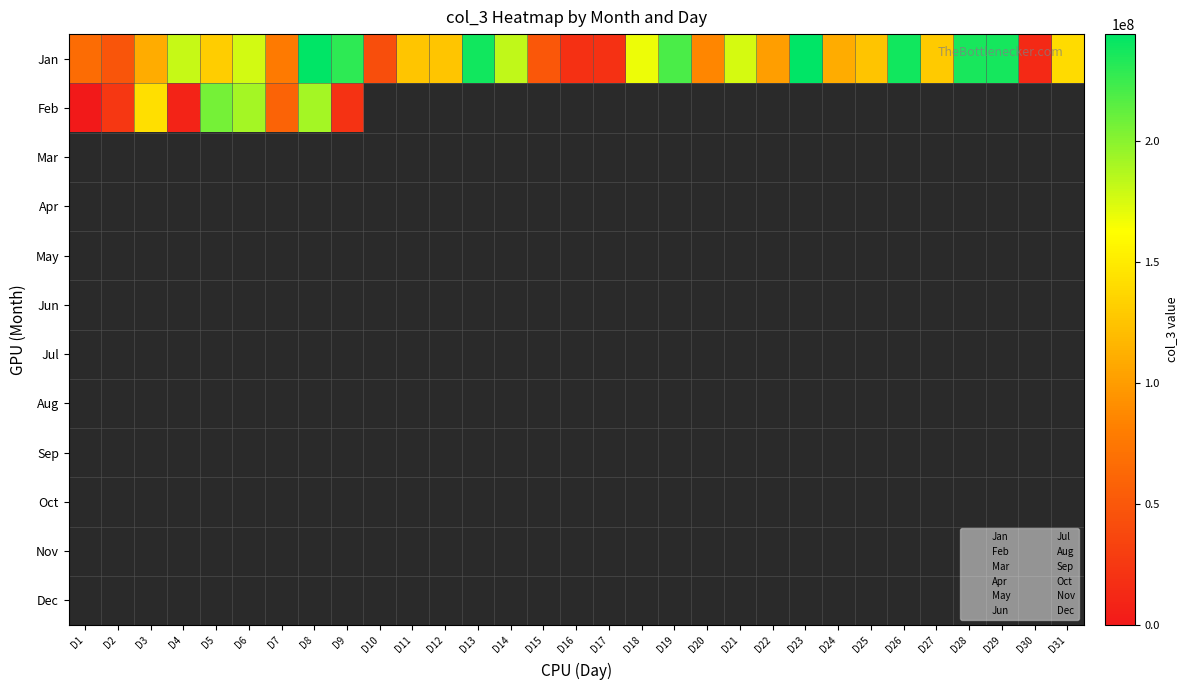

Which series has the largest total across all categories?

Jan